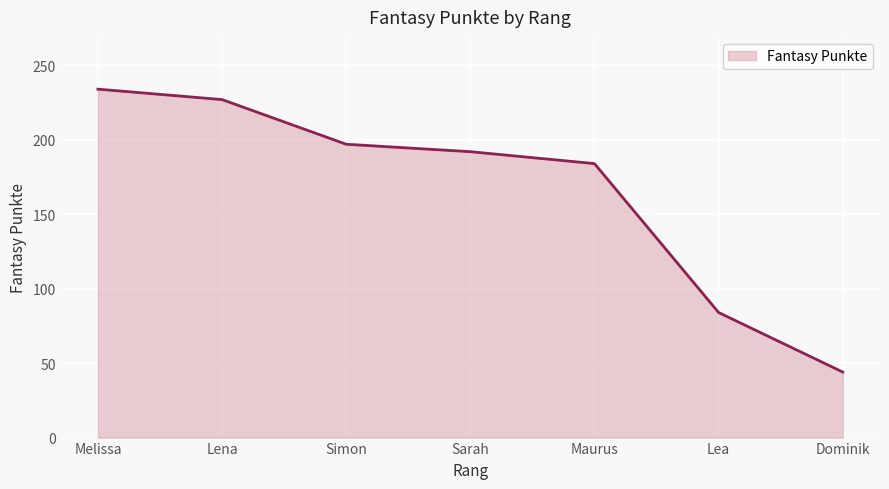

Approximately how many times larger is the value at Sarah compared to Maurus?

1.0